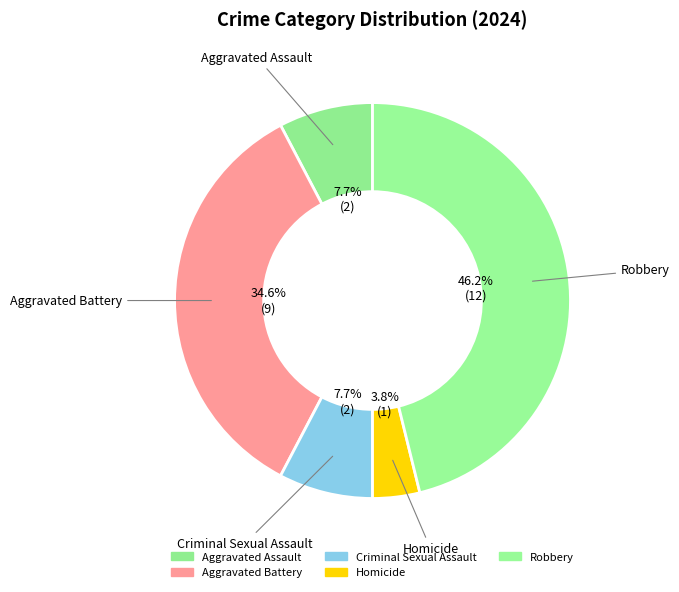

How many segments does this pie chart have?

5